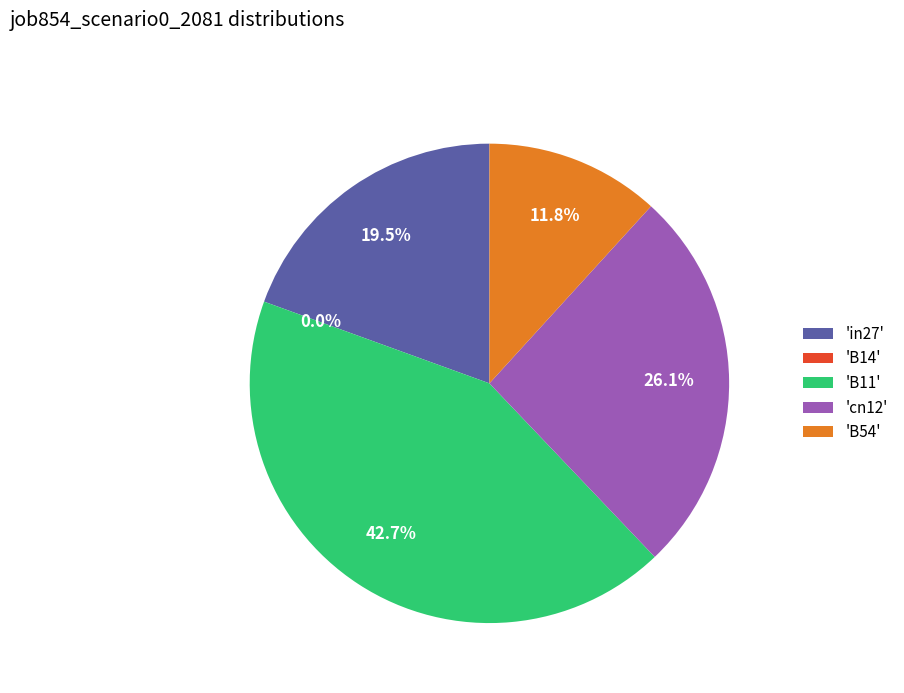

Is there a majority slice in this chart?

No